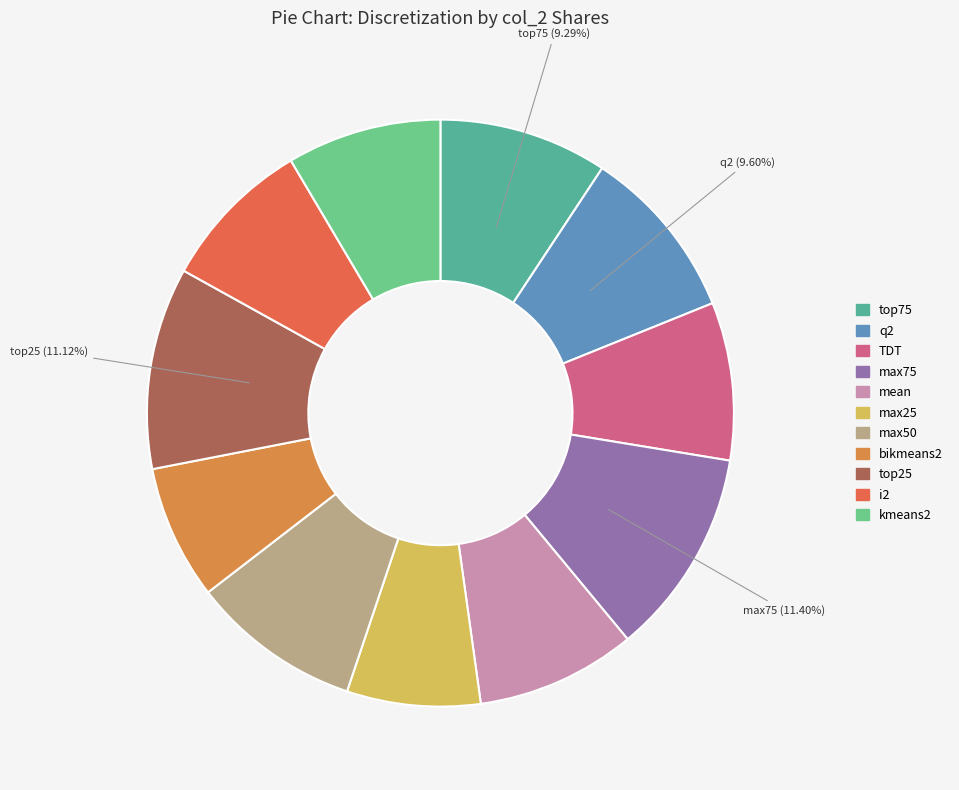

Which has a higher value, max75 or top75?

max75